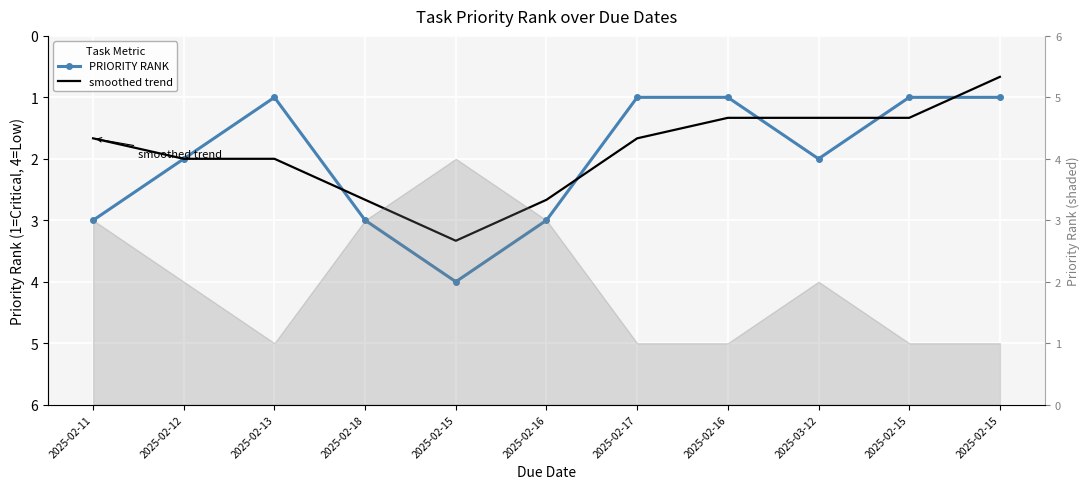

At which label does PRIORITY RANK reach its peak?

2025-02-15